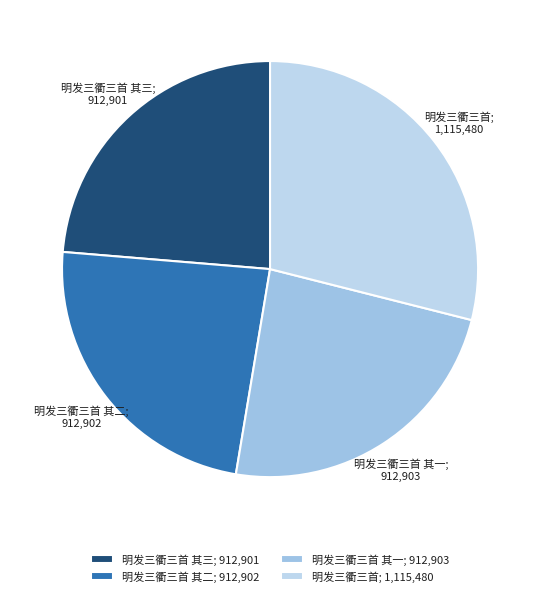

Is there any slice that represents more than half of the pie?

No